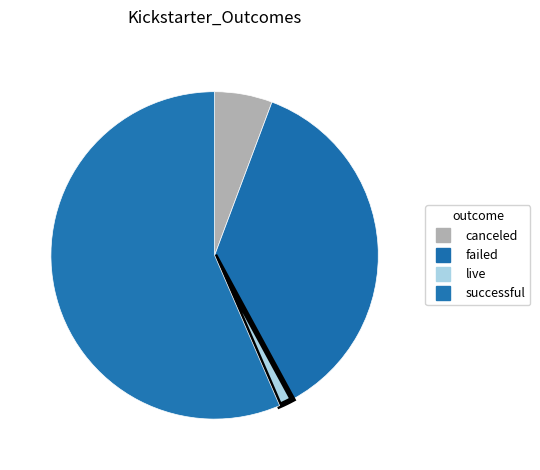

Count the number of slices in the pie.

4